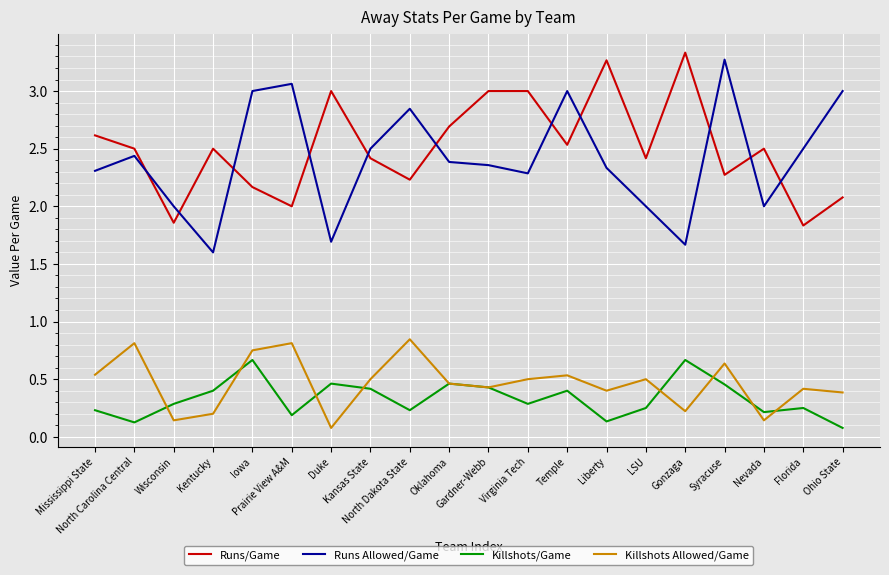

What is the difference between the highest and lowest values at Temple?

2.6